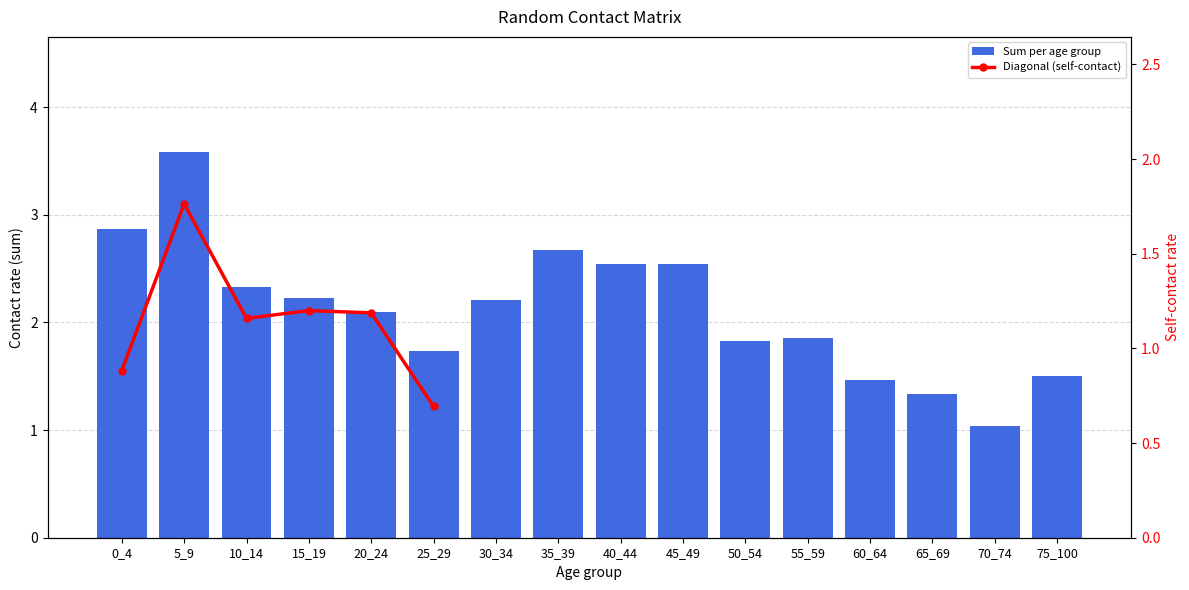

What is the difference between the Sum per age group values at 35_39 and 25_29?

0.9